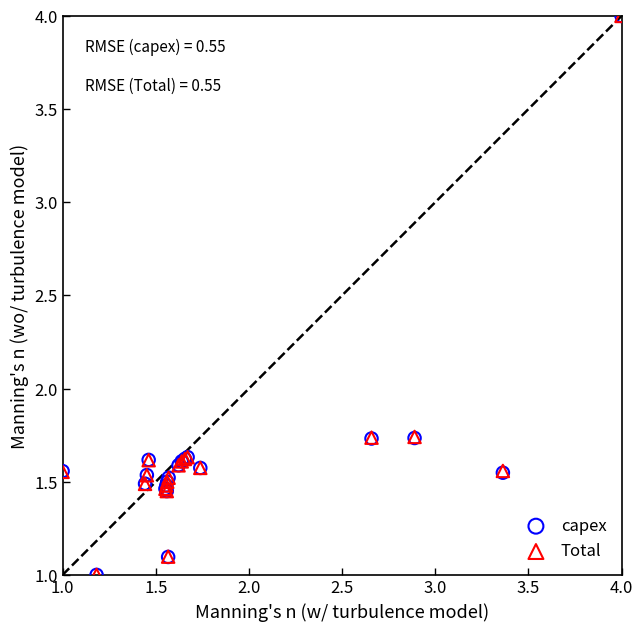

What are all the series names shown in the legend?

capex, Total